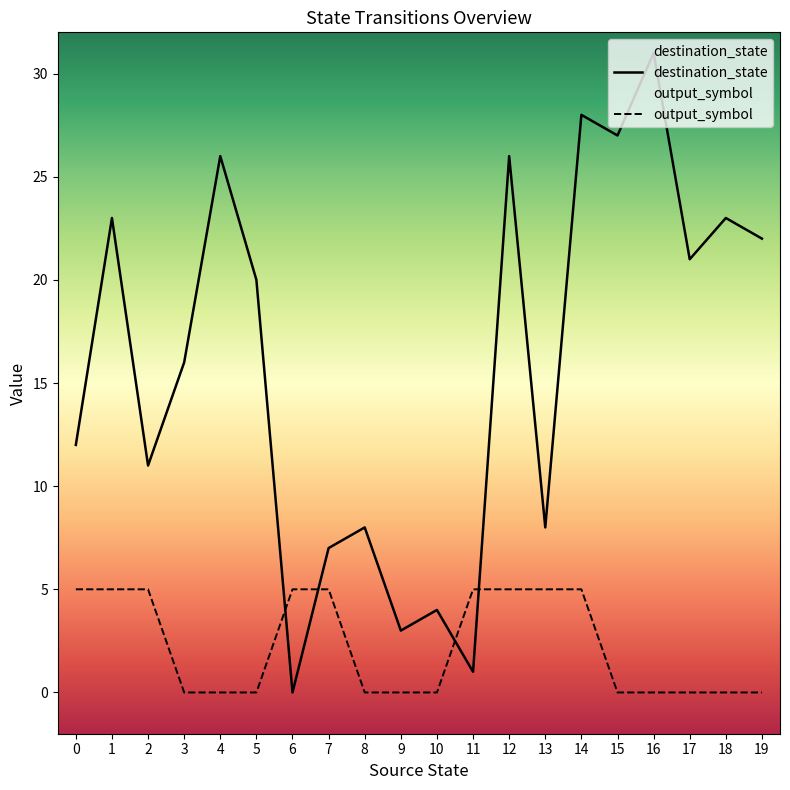

The value of destination_state at 11 is 1. True or false?

True